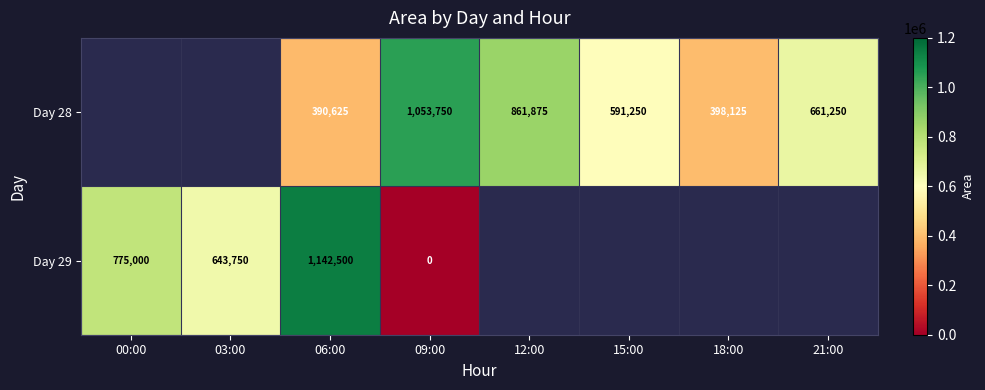

The Day 29 series shows 1007200 at 03:00. True or false?

False